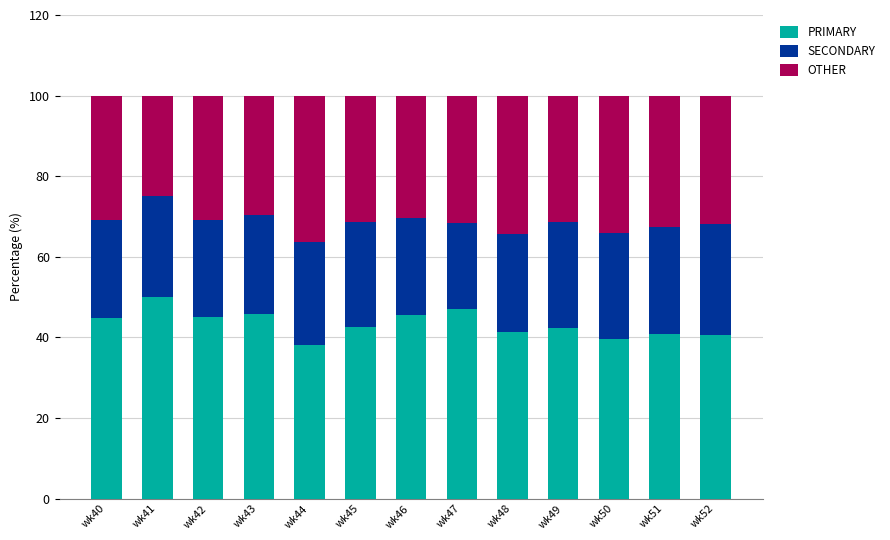

True or false: PRIMARY has a value of 67.2 at wk52.

False